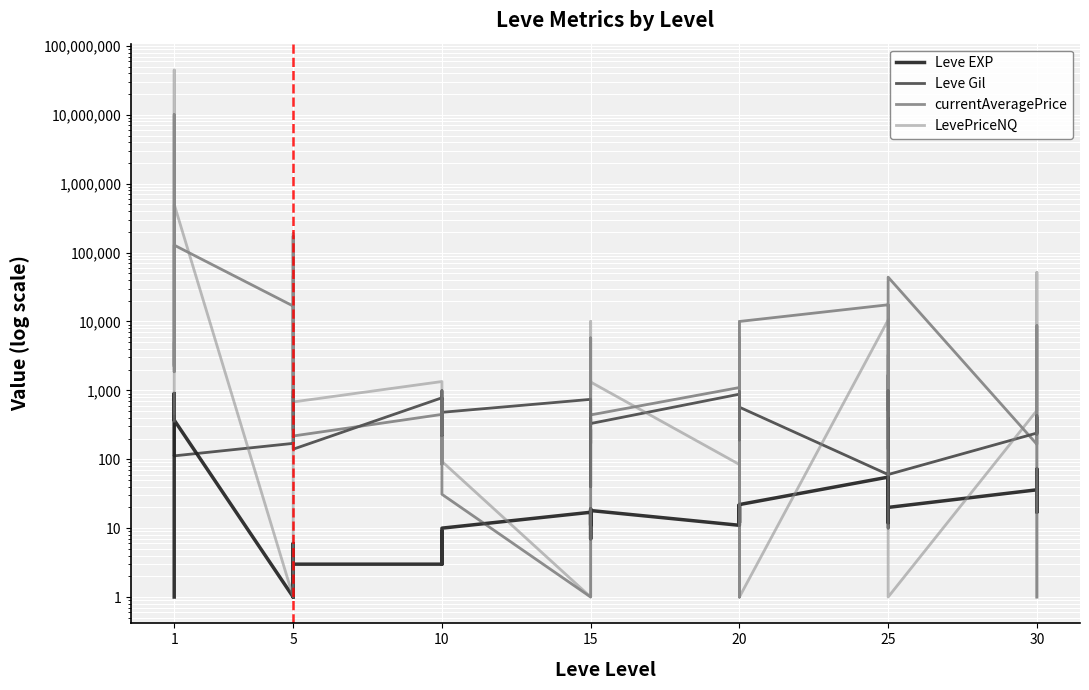

Between 15 and 30, which series saw the biggest shift?

LevePriceNQ